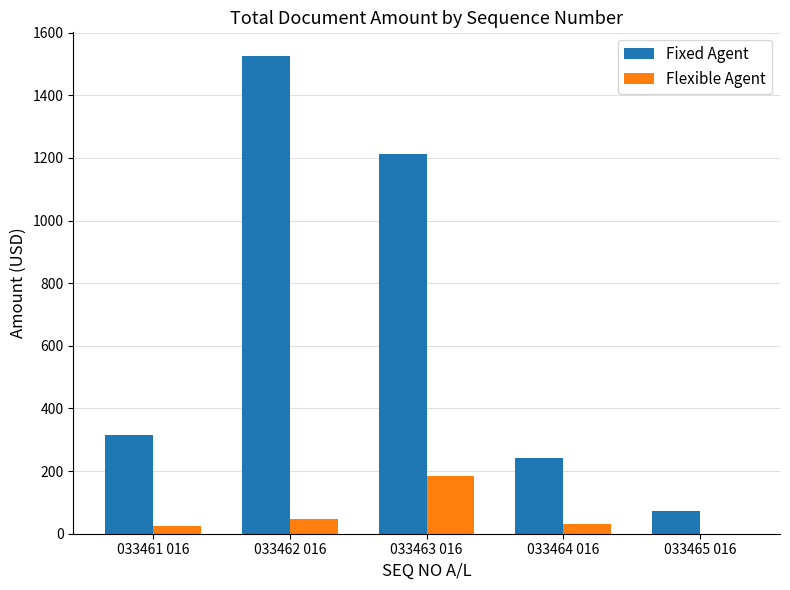

The Fixed Agent series shows 72.0 at 033465 016. True or false?

True